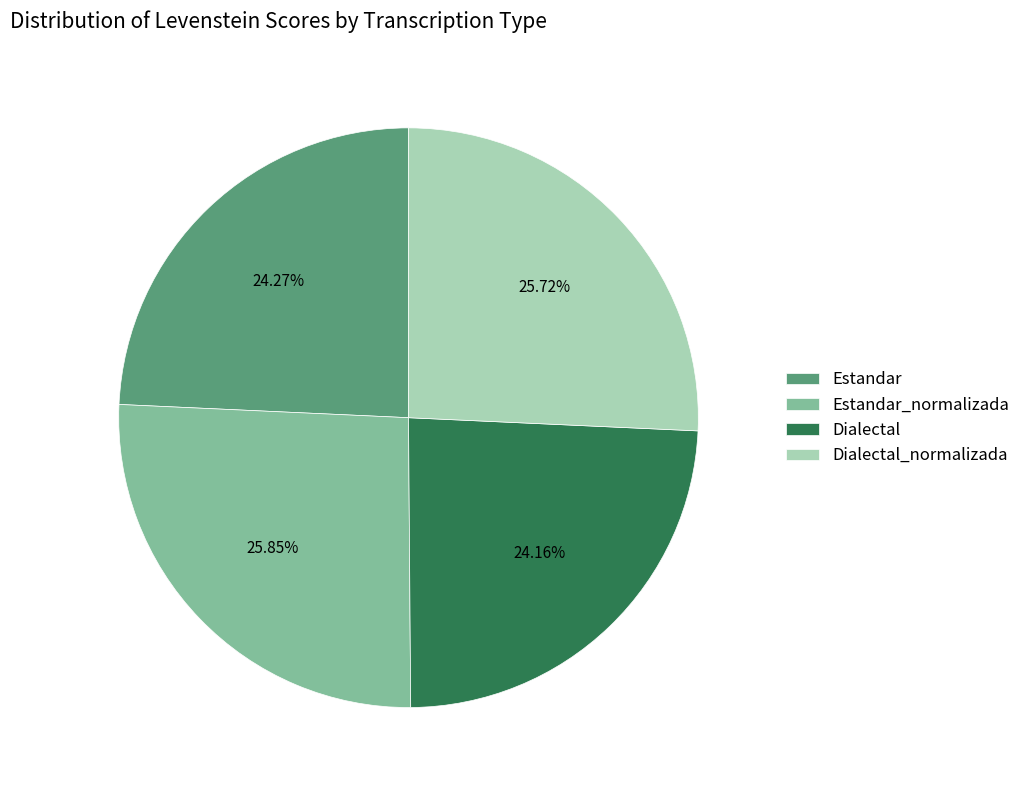

Is there any slice that represents more than half of the pie?

No